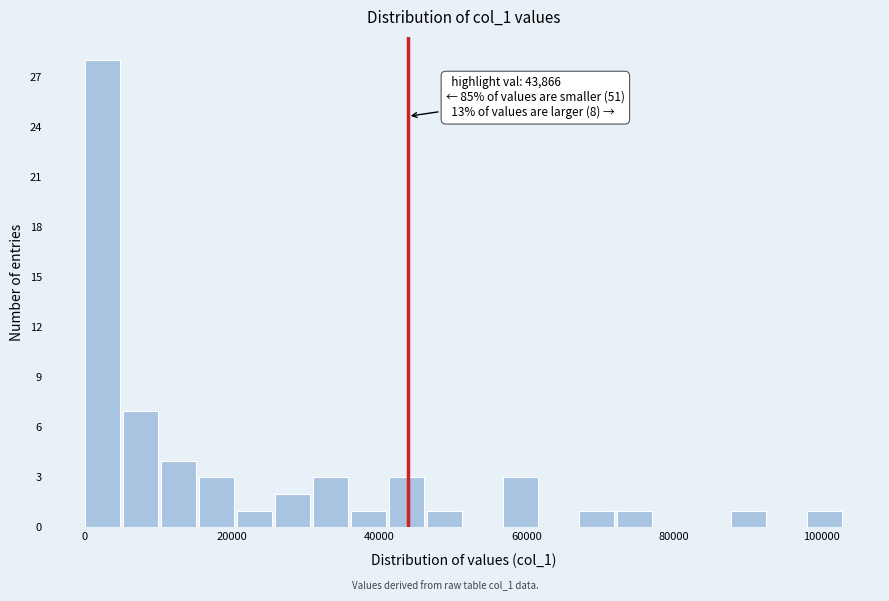

Read against the x-axis, roughly where is the centre of the tallest bar?

2000